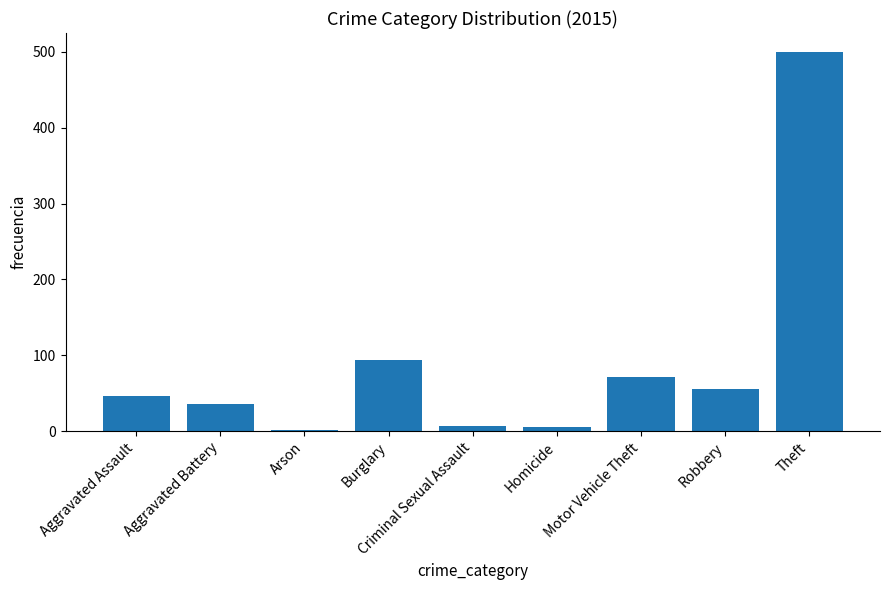

Is it true that the value at Aggravated Battery is 36?

True